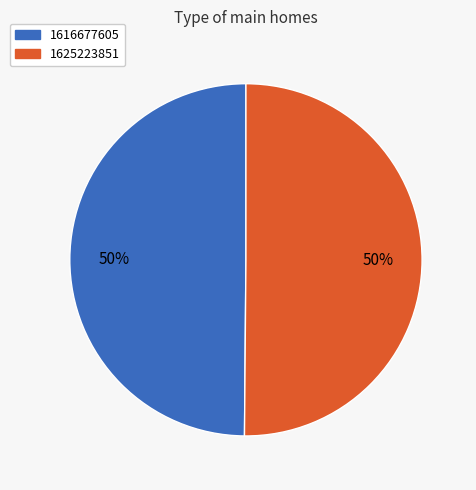

To the nearest percent, what is the combined percentage of 1616677605 and 1625223851?

100%